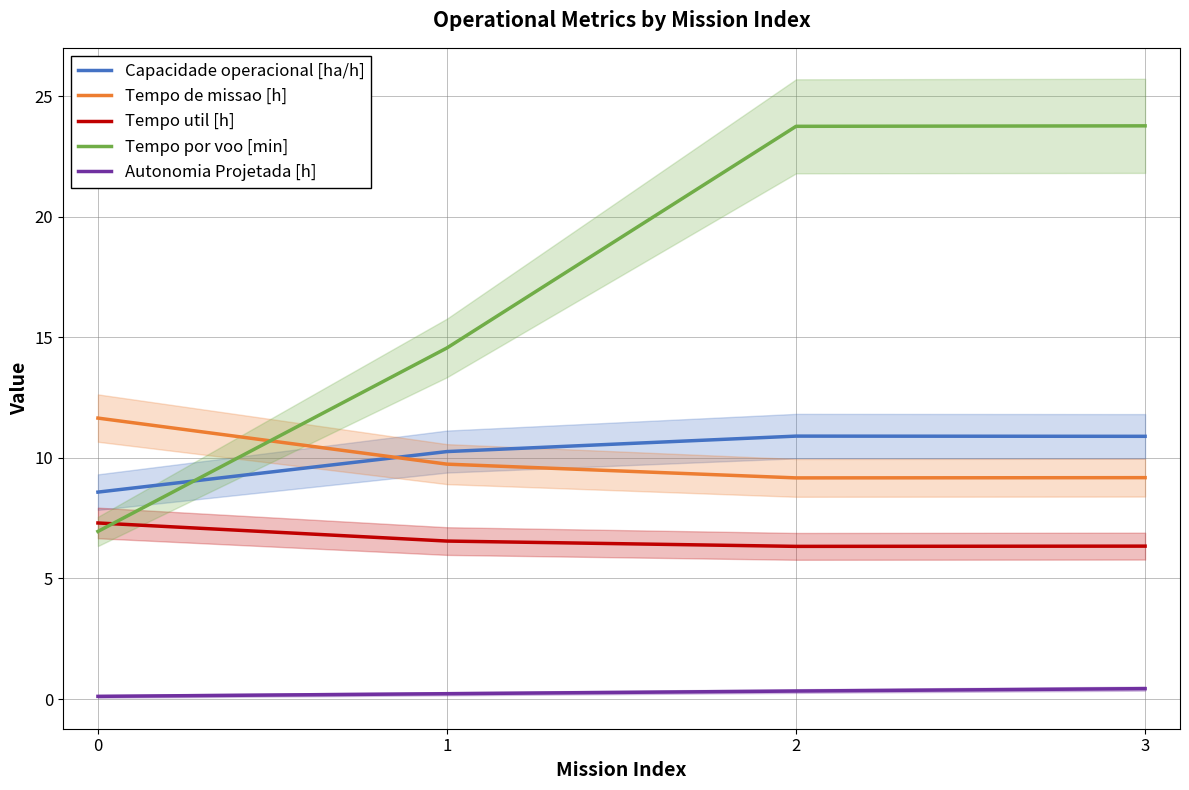

At which category is the sum across all series the highest?

3